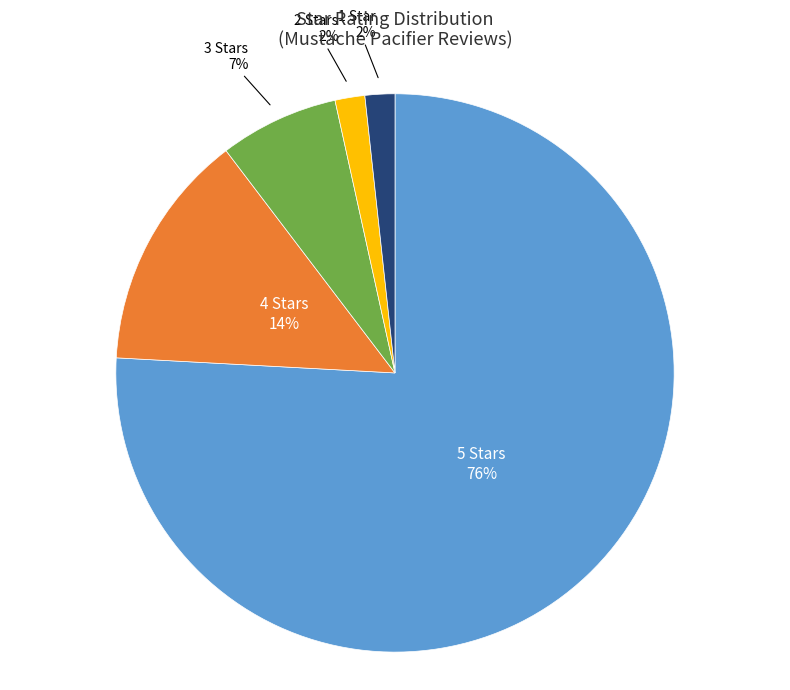

To the nearest percent, what is the average slice percentage?

20%